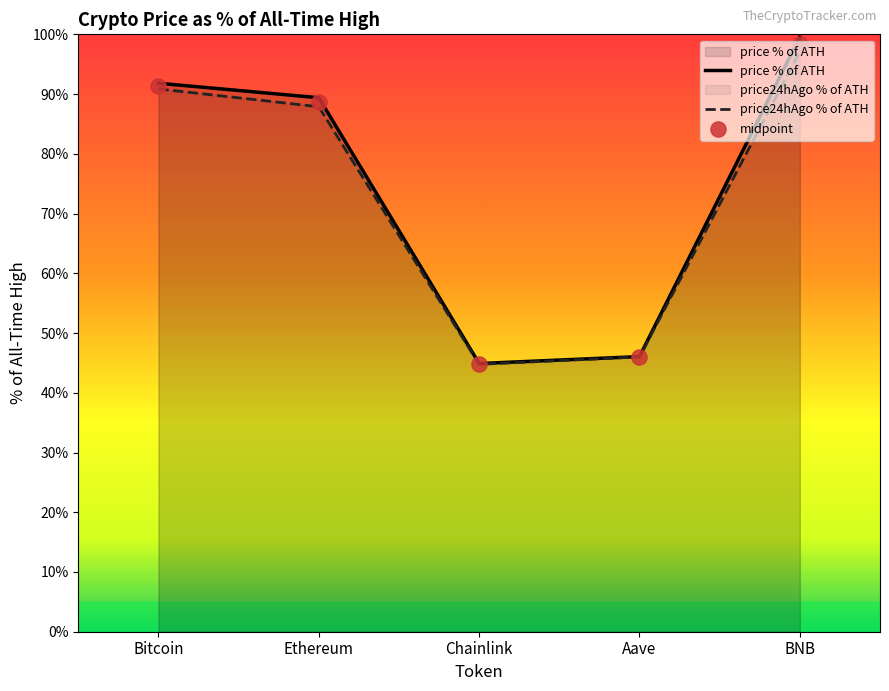

Which series contains the lowest Y value?

price24hAgo % of ATH